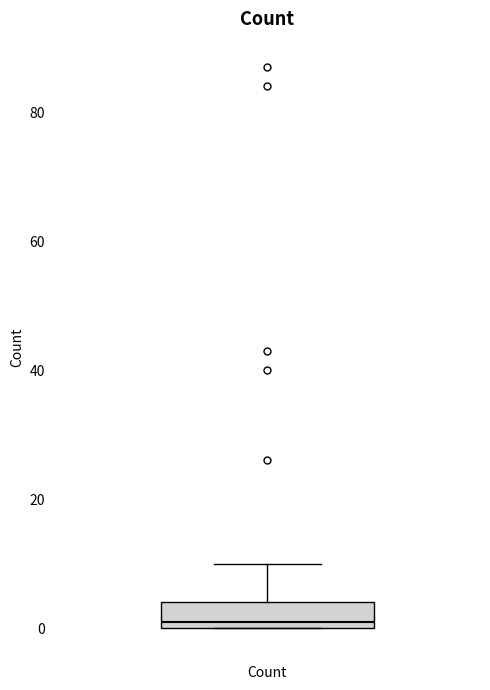

Read this box plot against the y-axis: the position of the median line, the range covered by the box, and the ends of both whiskers. The values are not printed on the chart, so give them approximately, as read against the axis.

median 2, box 0 to 4, whiskers 0 to 10